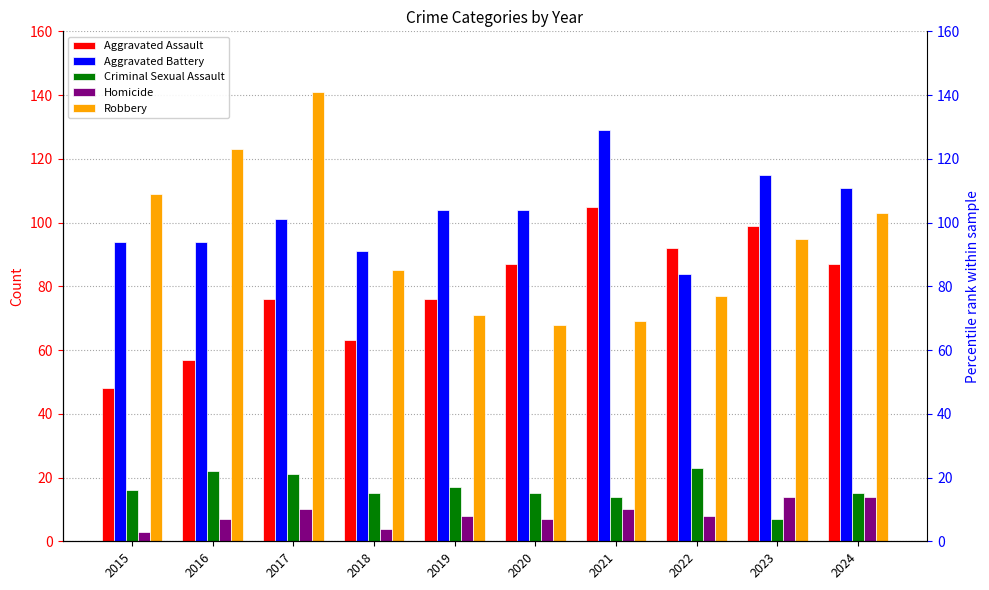

What is the sum of the Criminal Sexual Assault values at 2016 and 2018?

37